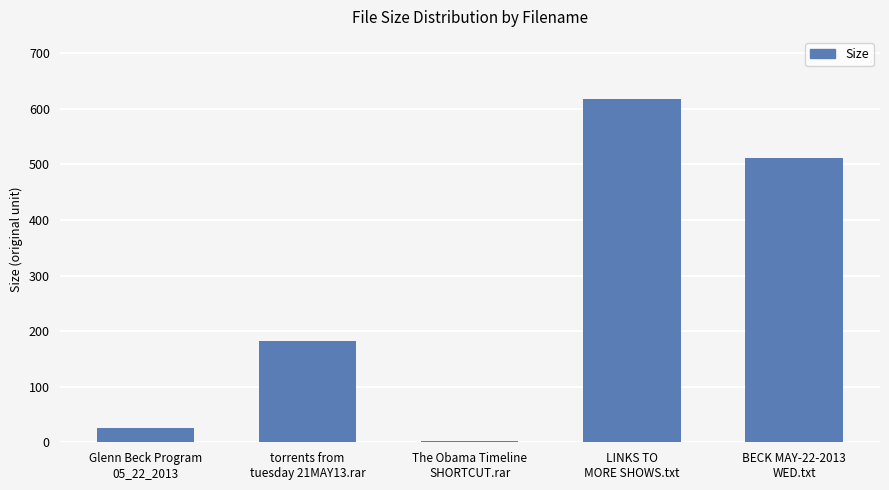

What is the greatest value displayed?

618.0